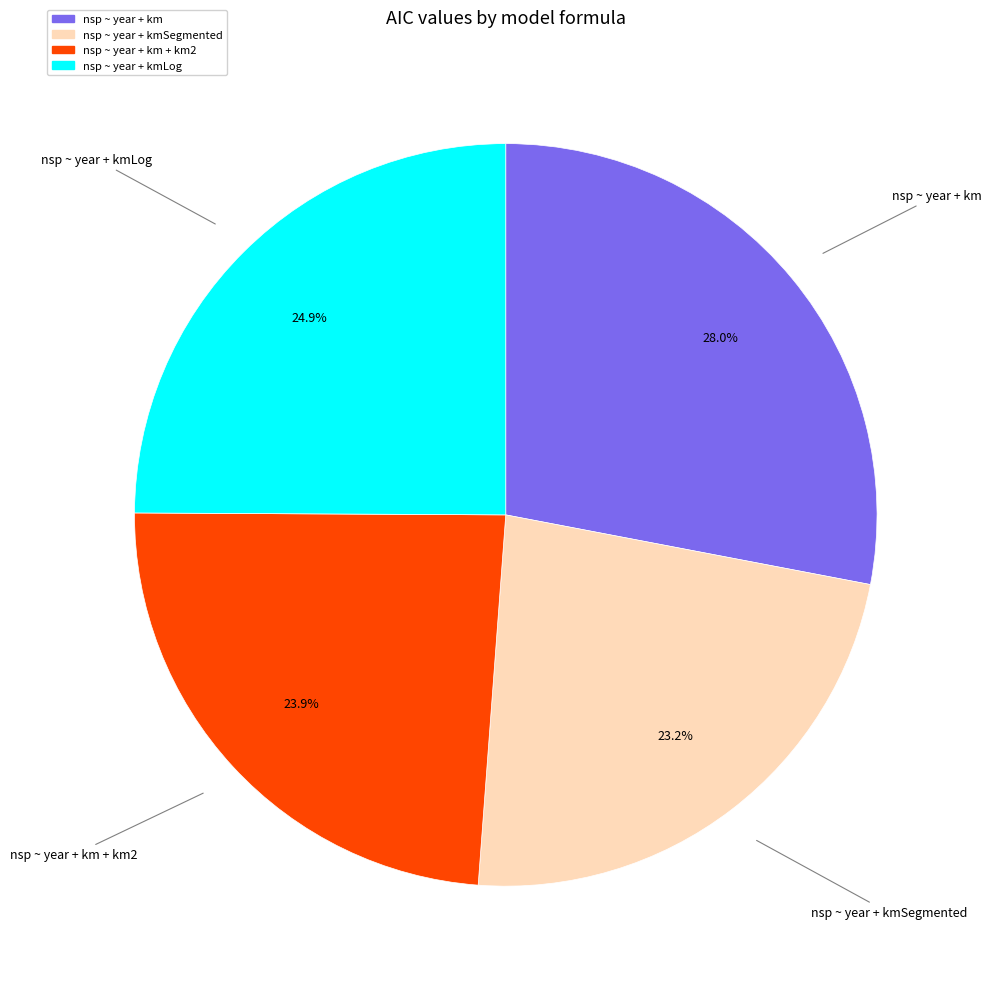

Is there a majority slice in this chart?

No